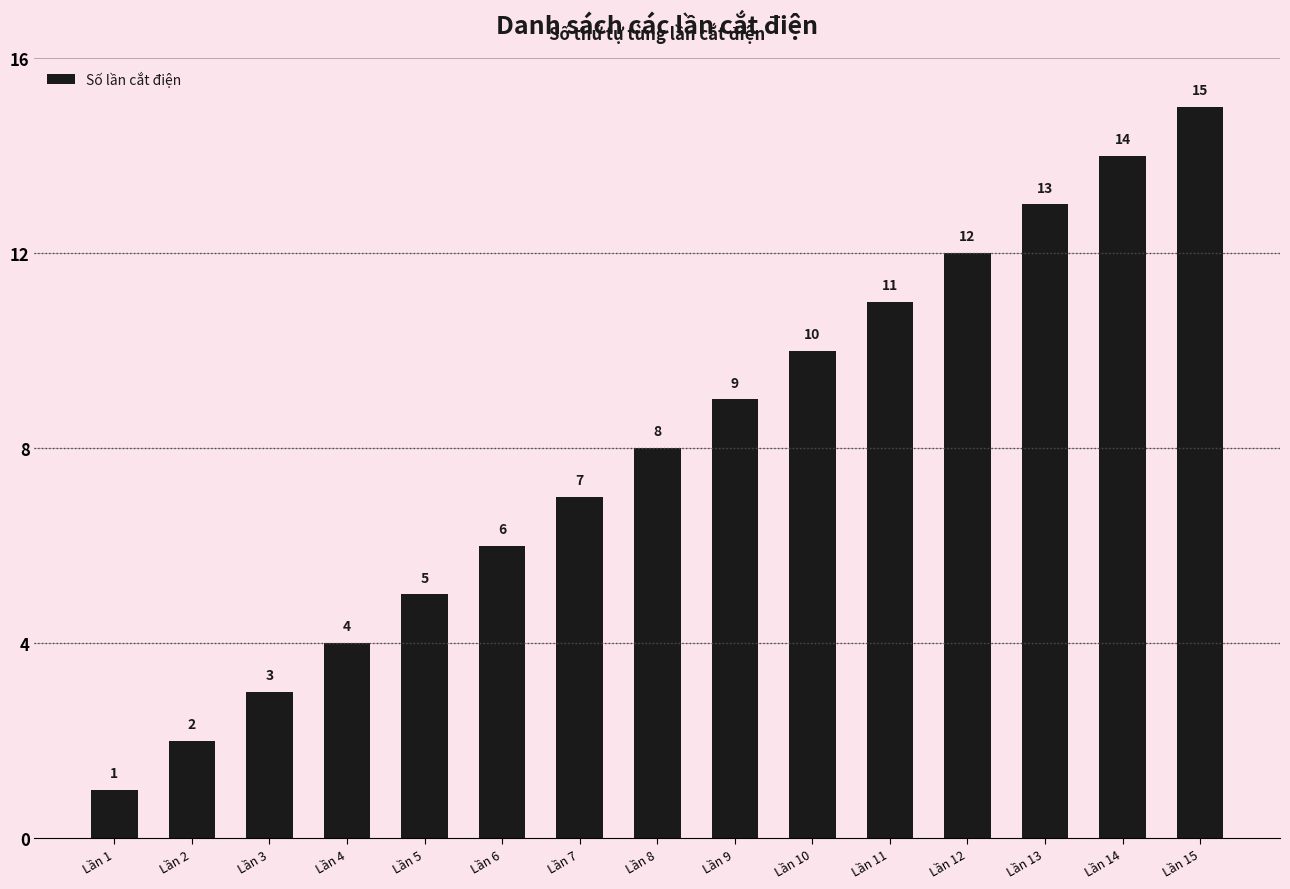

List the labels in order of value, smallest first.

Lần 1, Lần 2, Lần 3, Lần 4, Lần 5, Lần 6, Lần 7, Lần 8, Lần 9, Lần 10, Lần 11, Lần 12, Lần 13, Lần 14, Lần 15